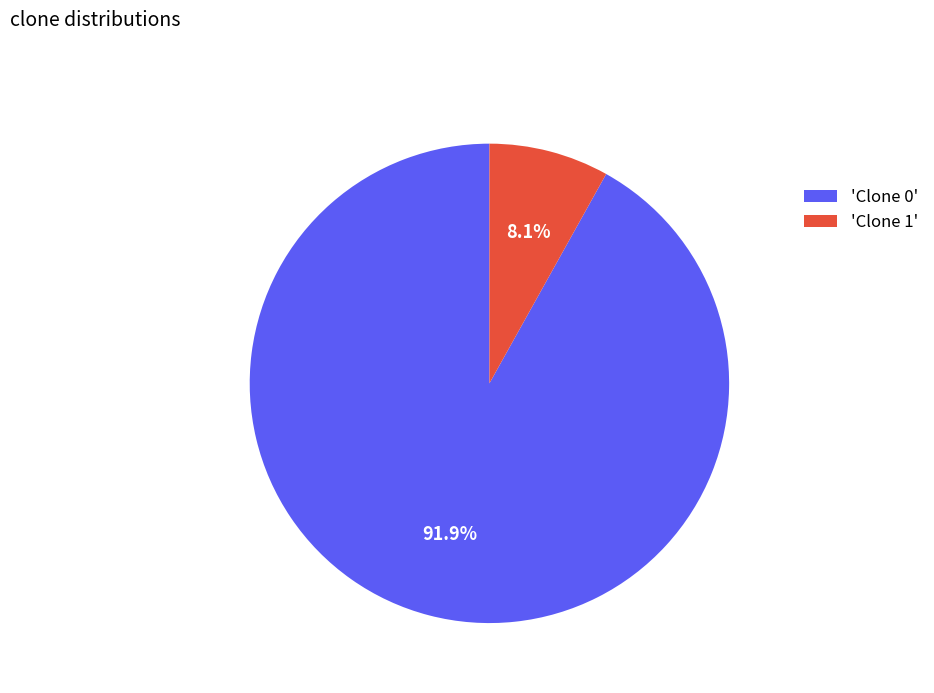

To the nearest percent, what is the average slice percentage?

50%